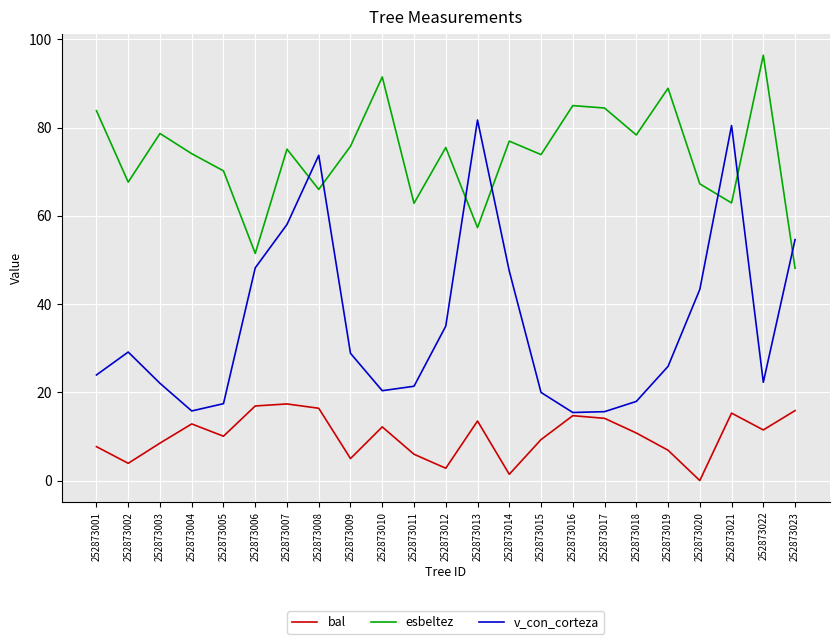

True or false: esbeltez and bal cross at least once.

False